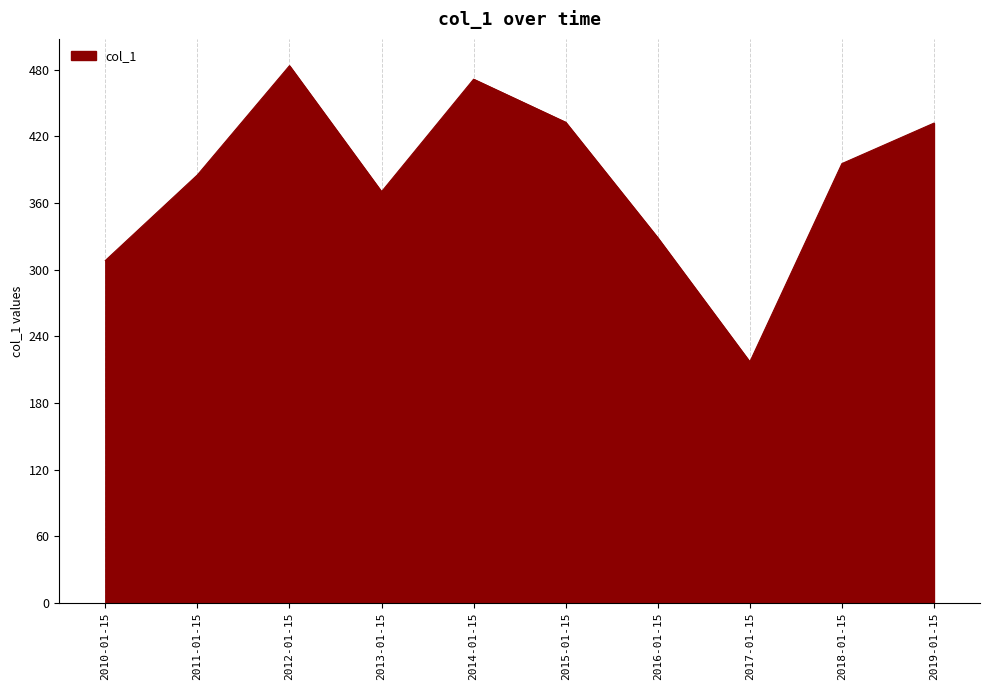

What is the difference between the maximum and minimum values?

266.7